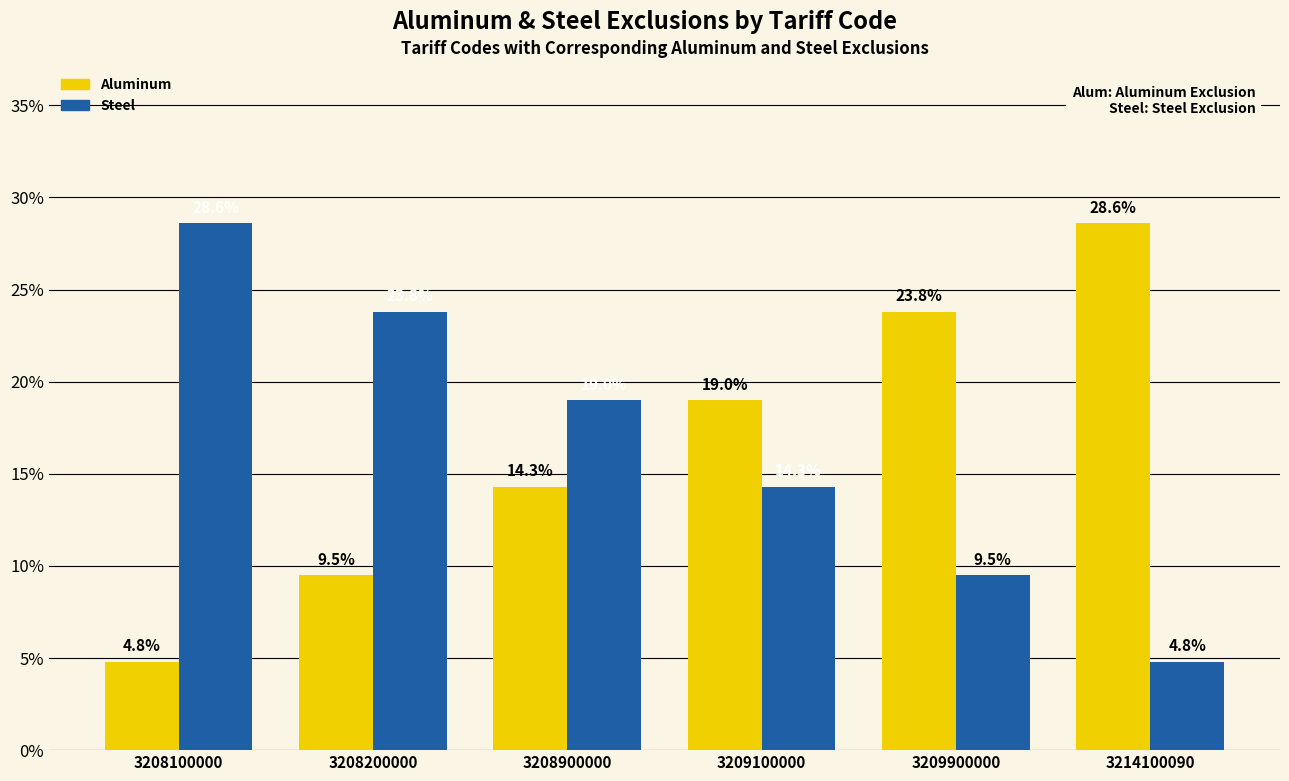

What is the lowest value of the Aluminum series?

4.8